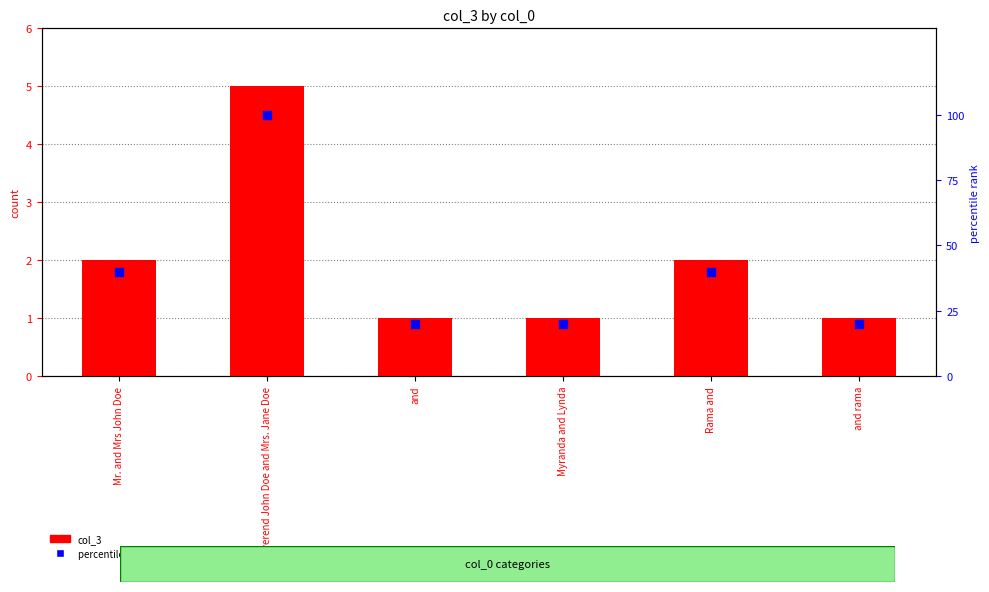

What are all the series names shown in the legend?

col_3, percentile rank within the sample